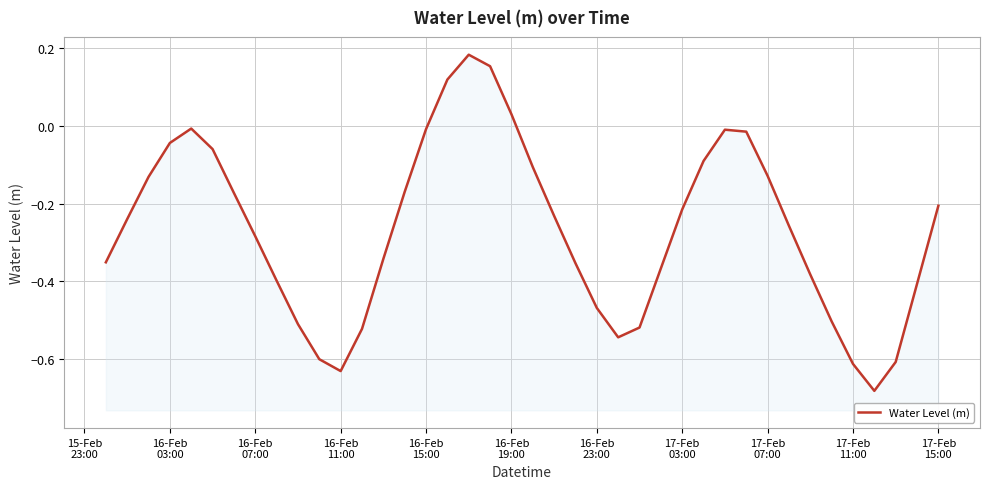

How many lines are shown in the chart?

1